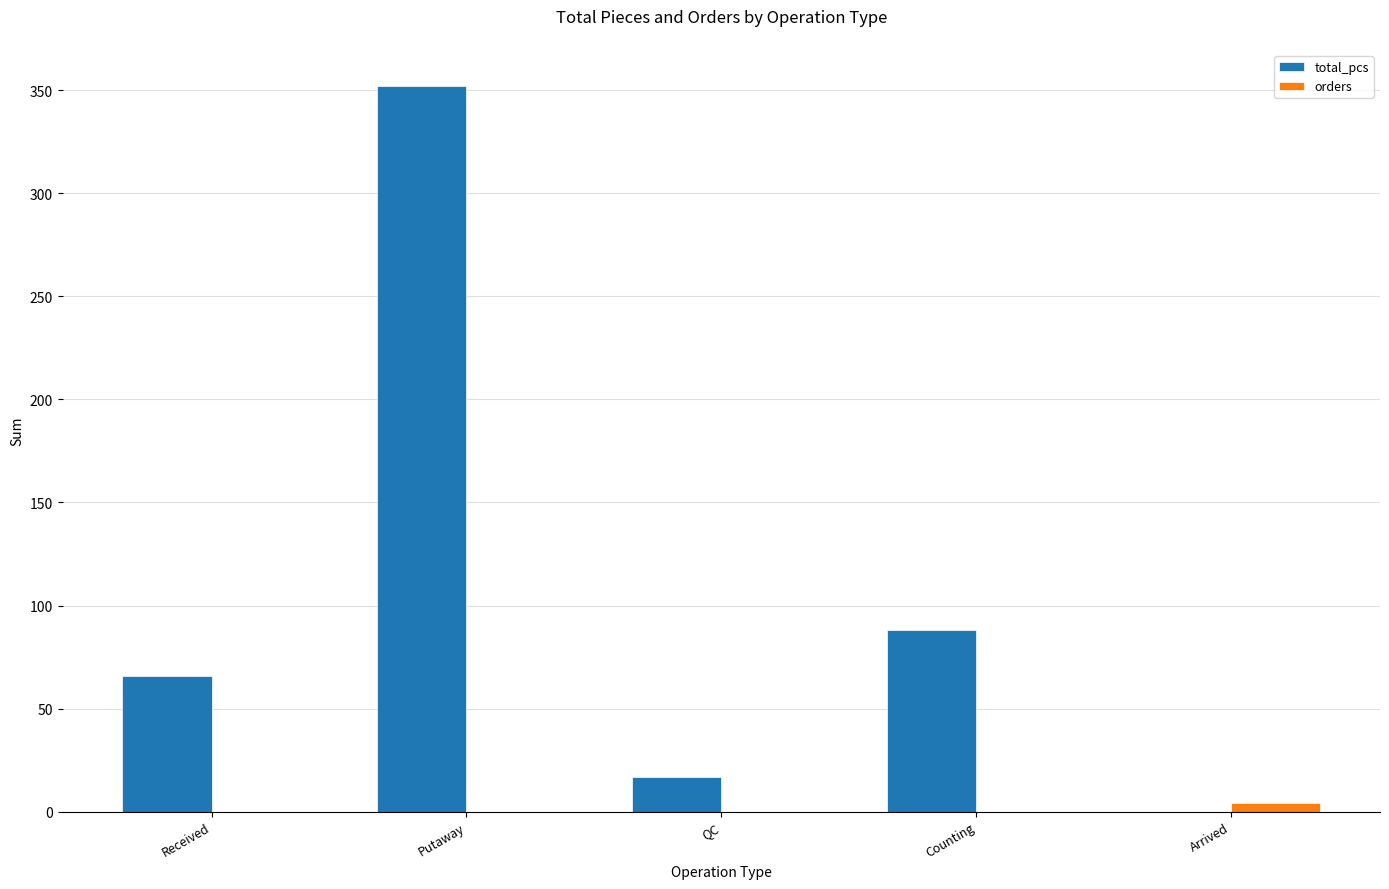

The total_pcs series shows 0 at Arrived. True or false?

True